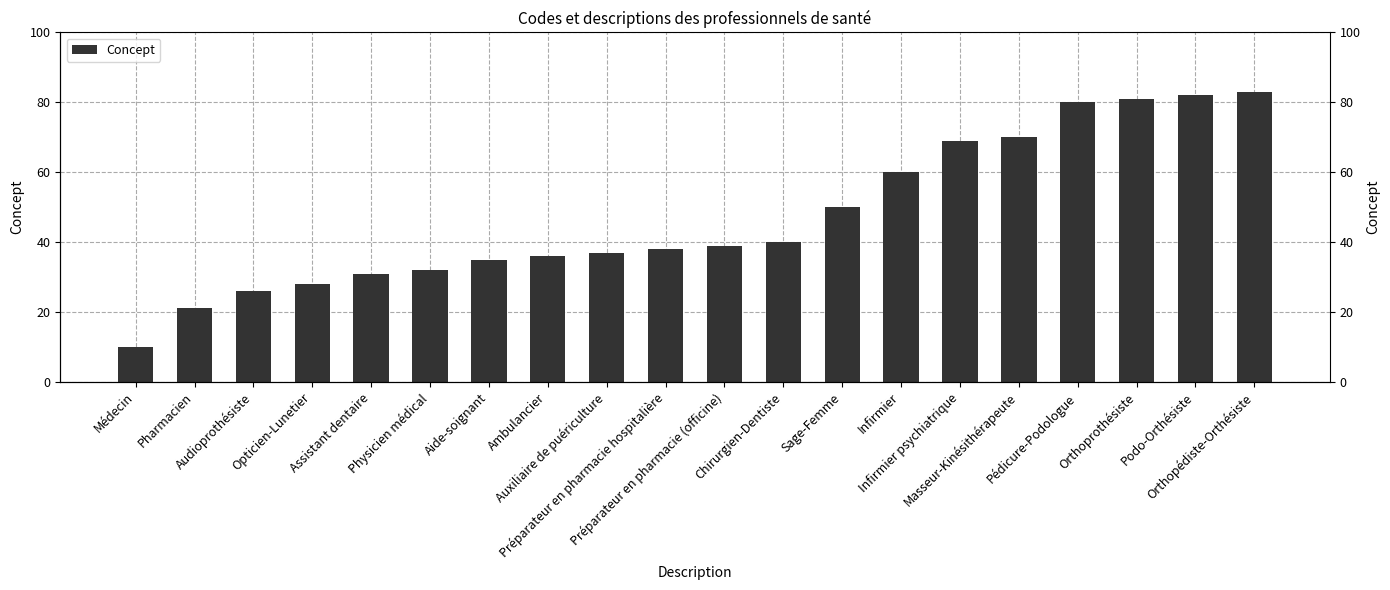

Is it true that the value at Préparateur en pharmacie hospitalière is 38?

True